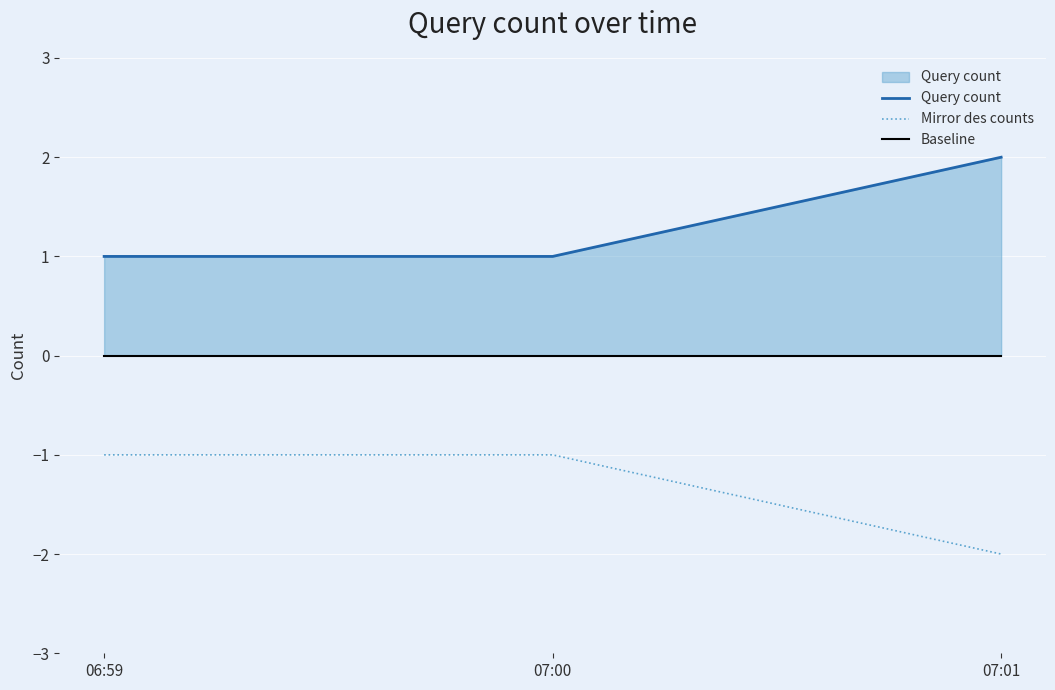

What are all the series names shown in the legend?

Query count, Mirror des counts, Baseline